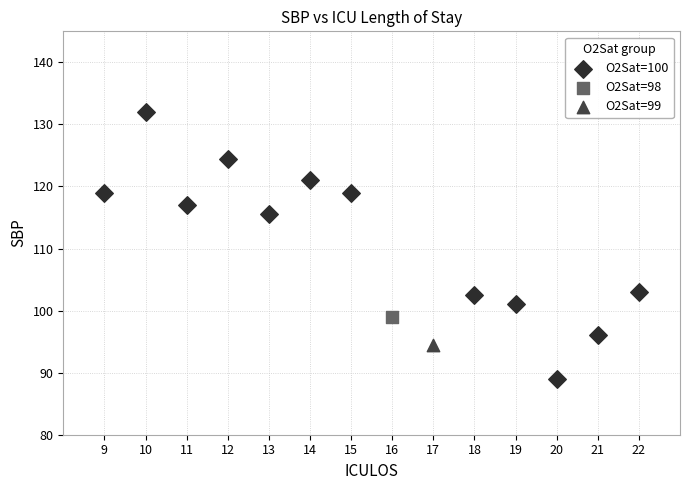

What are all the series names shown in the legend?

O2Sat=100, O2Sat=98, O2Sat=99